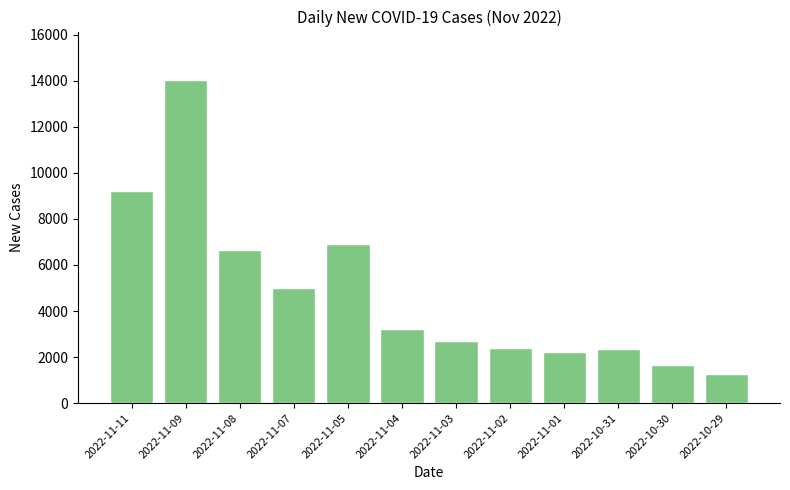

What is the change in value from 2022-11-08 to 2022-11-03?

-3948